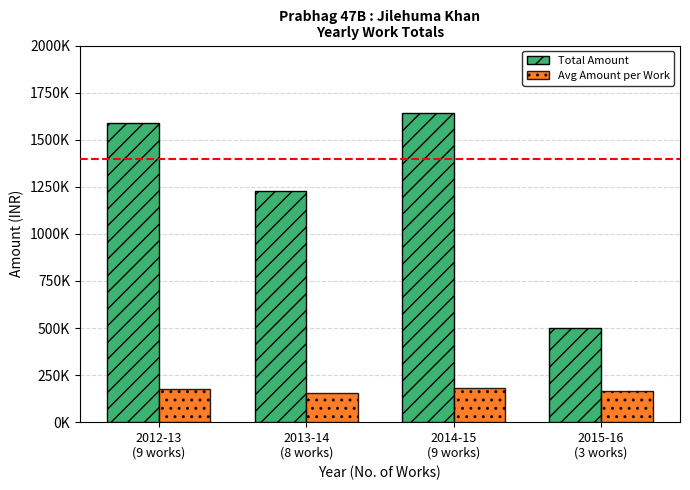

Does the chart contain any negative values?

No